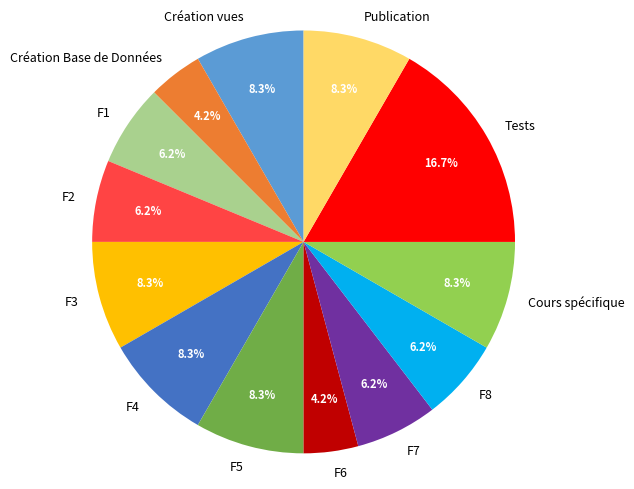

What is the largest slice in the pie chart?

Tests